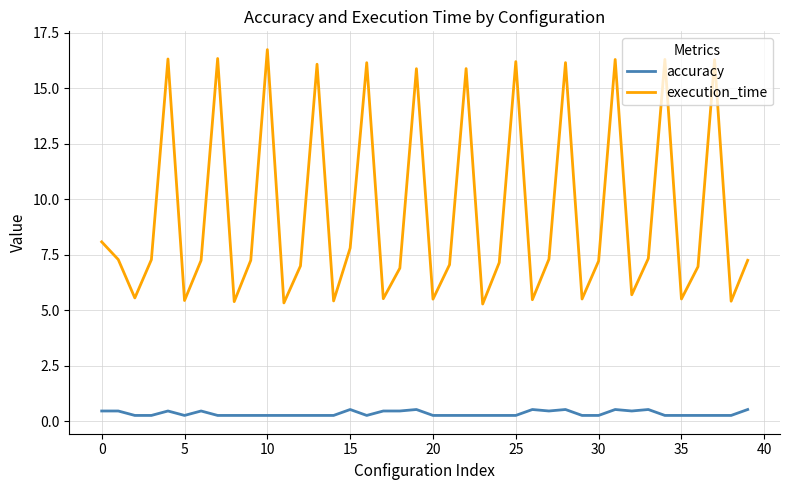

True or false: execution_time and accuracy cross at least once.

False